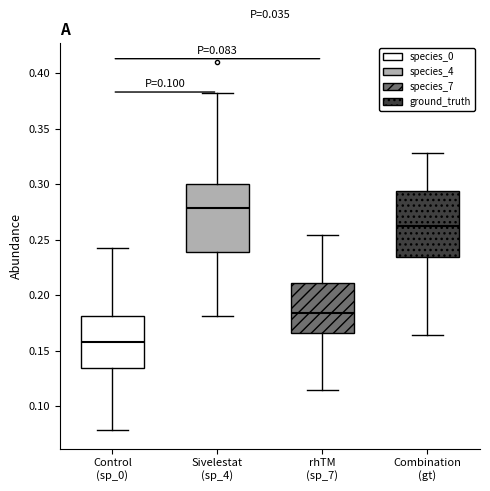

Which box's median line is the highest?

Sivelestat (sp_4)